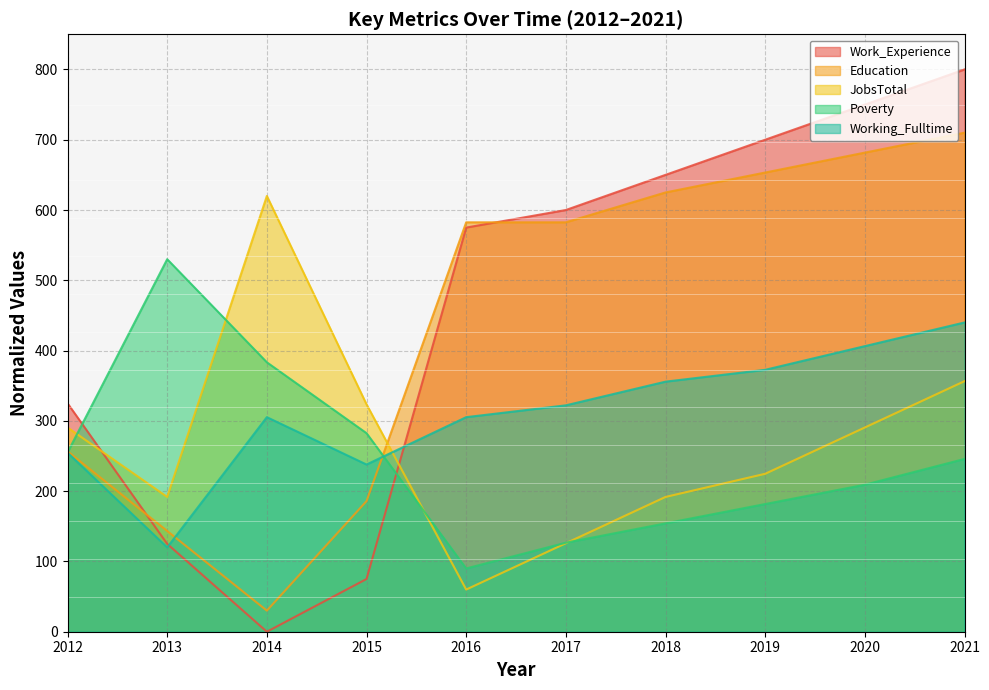

Which series has the largest total across all categories?

Work_Experience